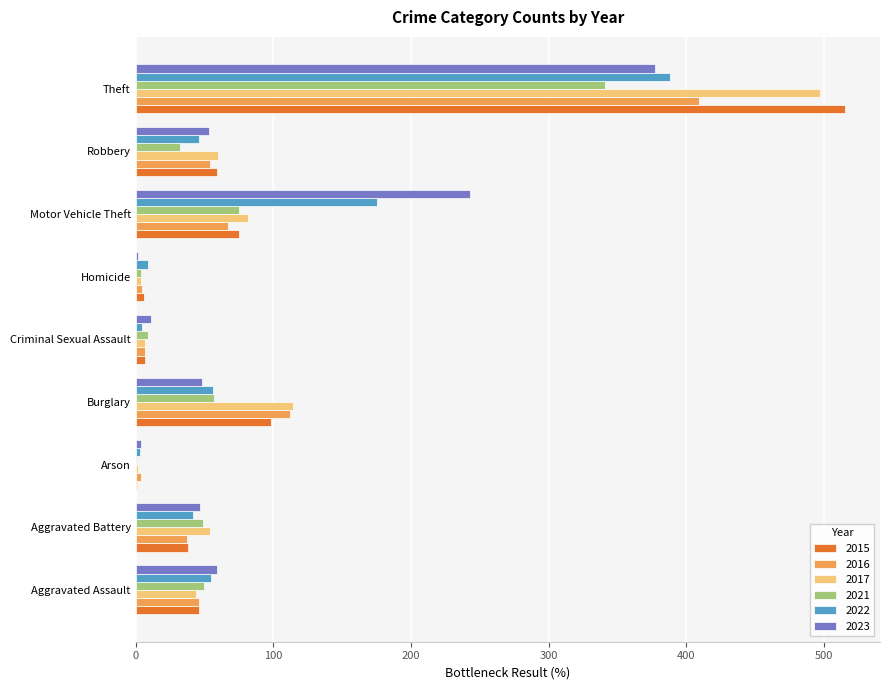

What is the total value across all series at Aggravated Assault?

300